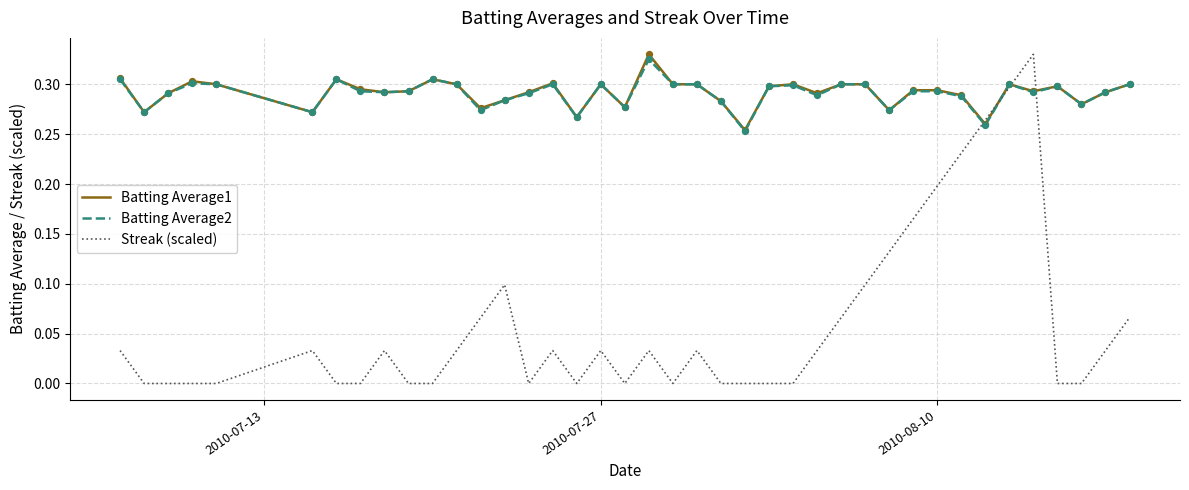

At how many categories does at least one series exceed 0?

40